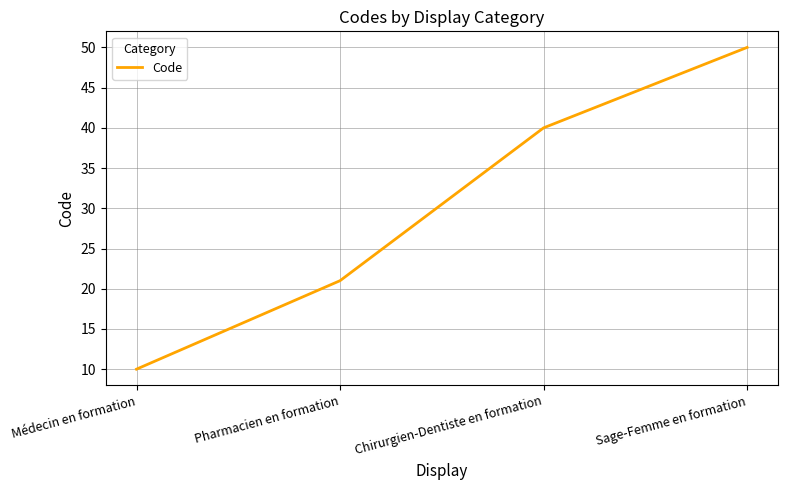

What is the approximate value at Médecin en formation, to the nearest 5?

10